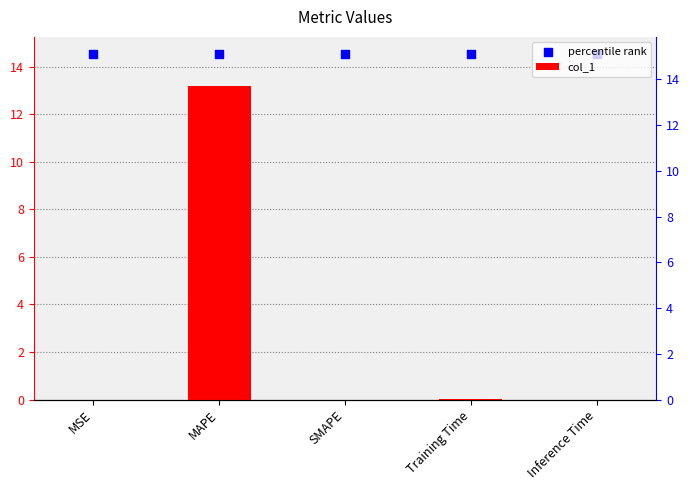

Which series contains the highest Y value?

percentile rank